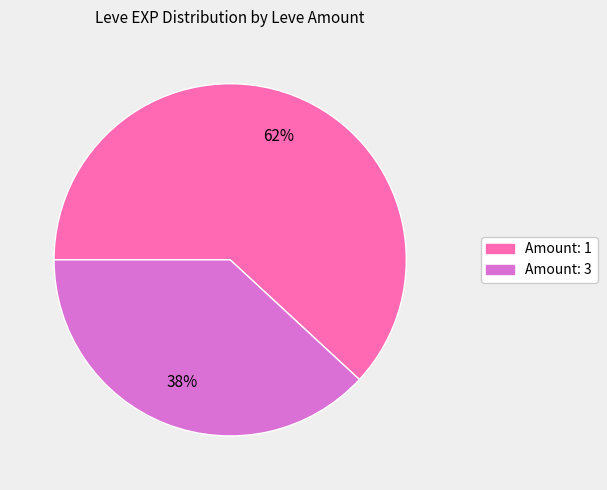

To the nearest percent, what is the average slice percentage?

50%